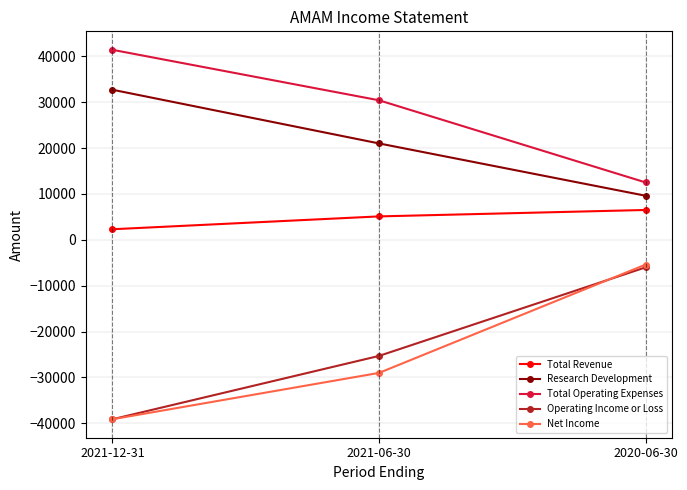

What is the sum of all Total Operating Expenses values?

84300